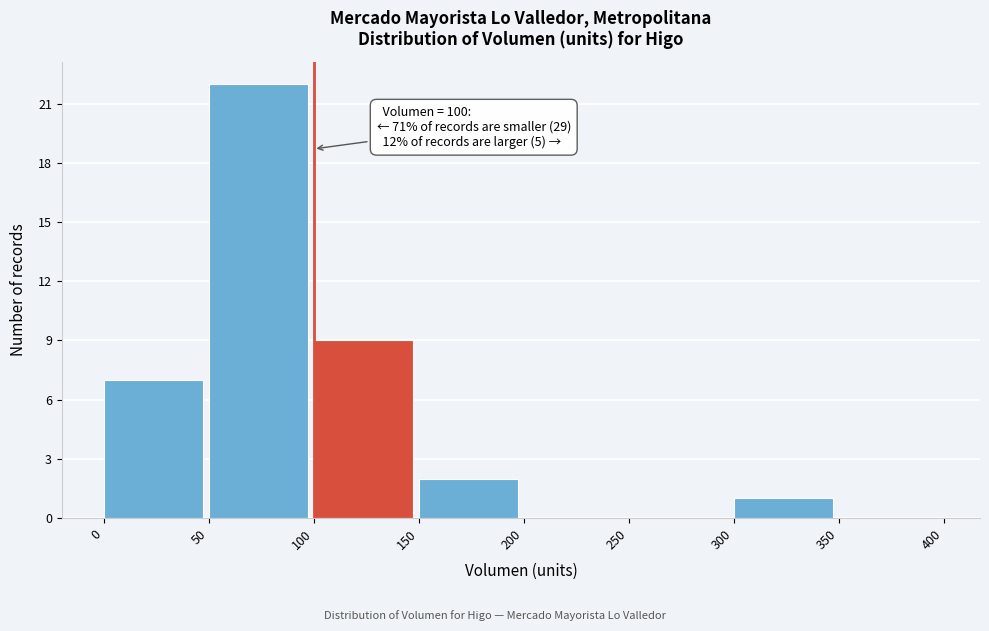

Over which range of the x-axis is the bar tallest?

50 to 100